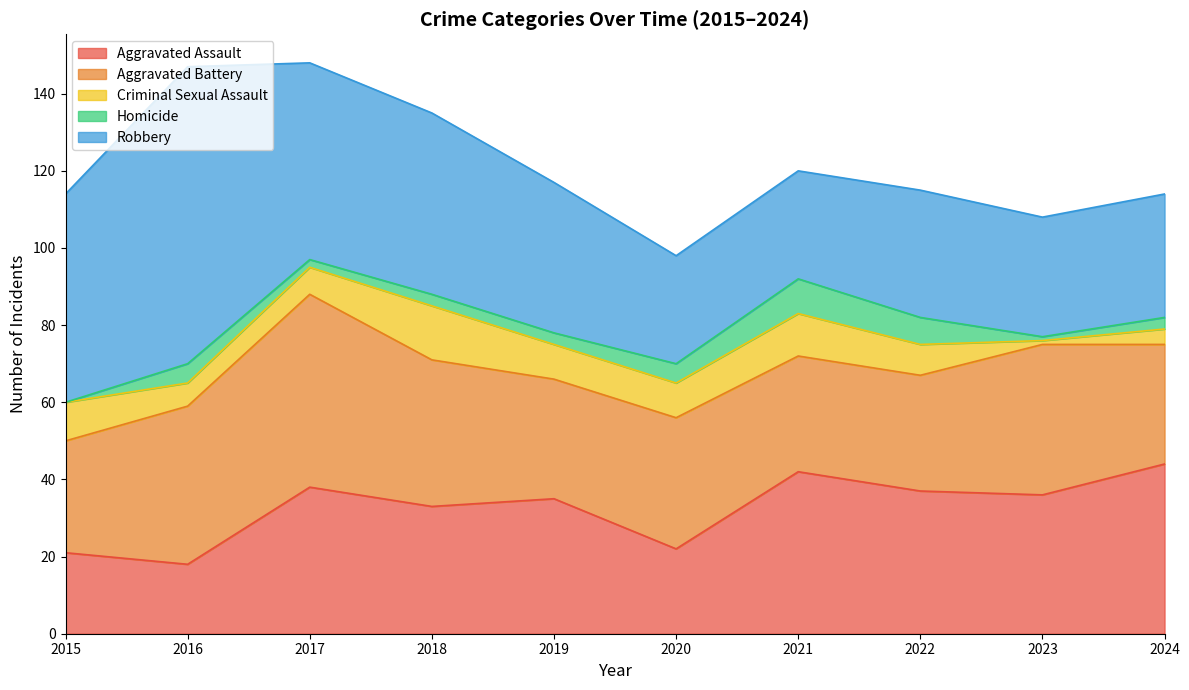

At how many categories does at least one series exceed 54?

1